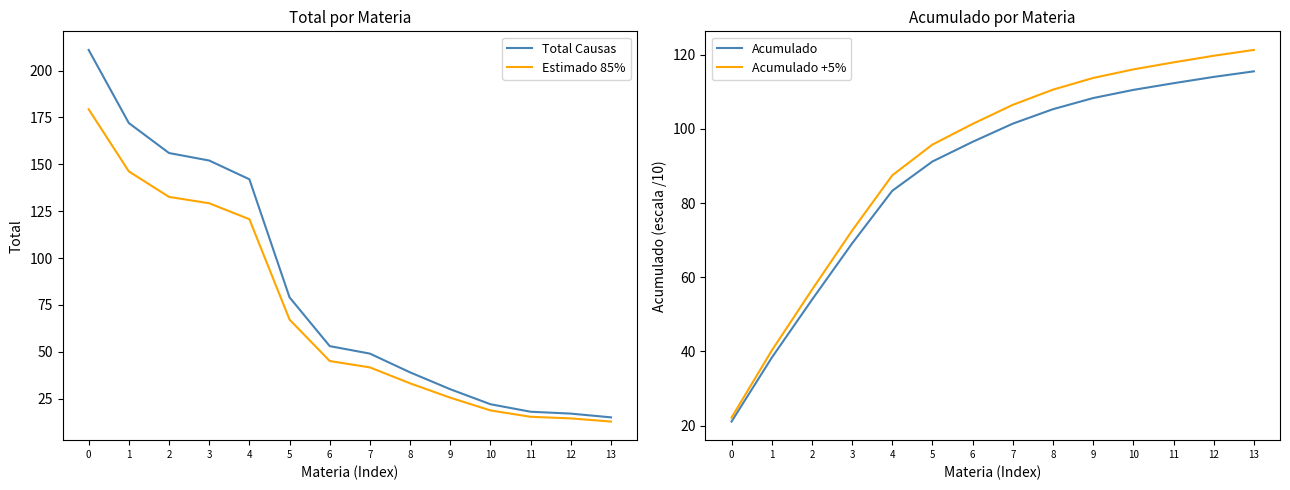

What is the value of the Total Causas point at the 5th from the left?

142.0